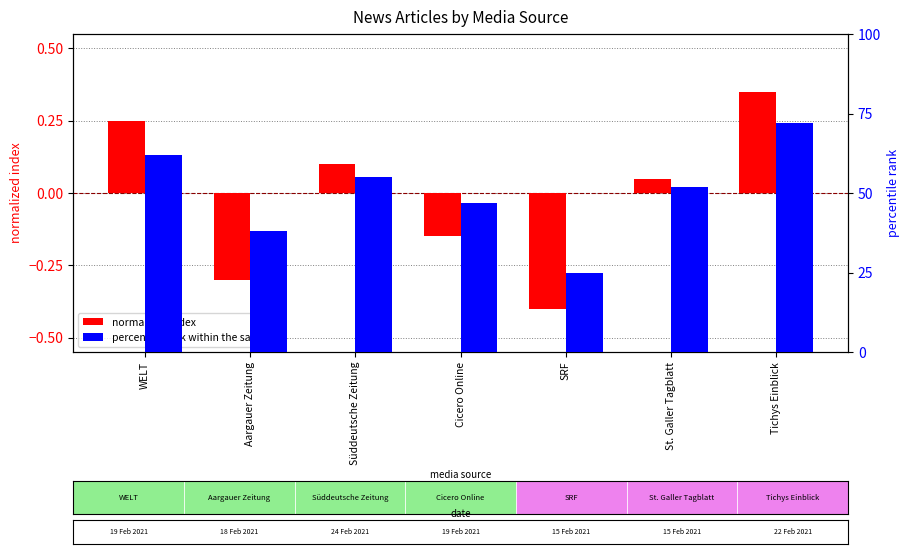

What is the spread (max minus min) of values at SRF?

25.4